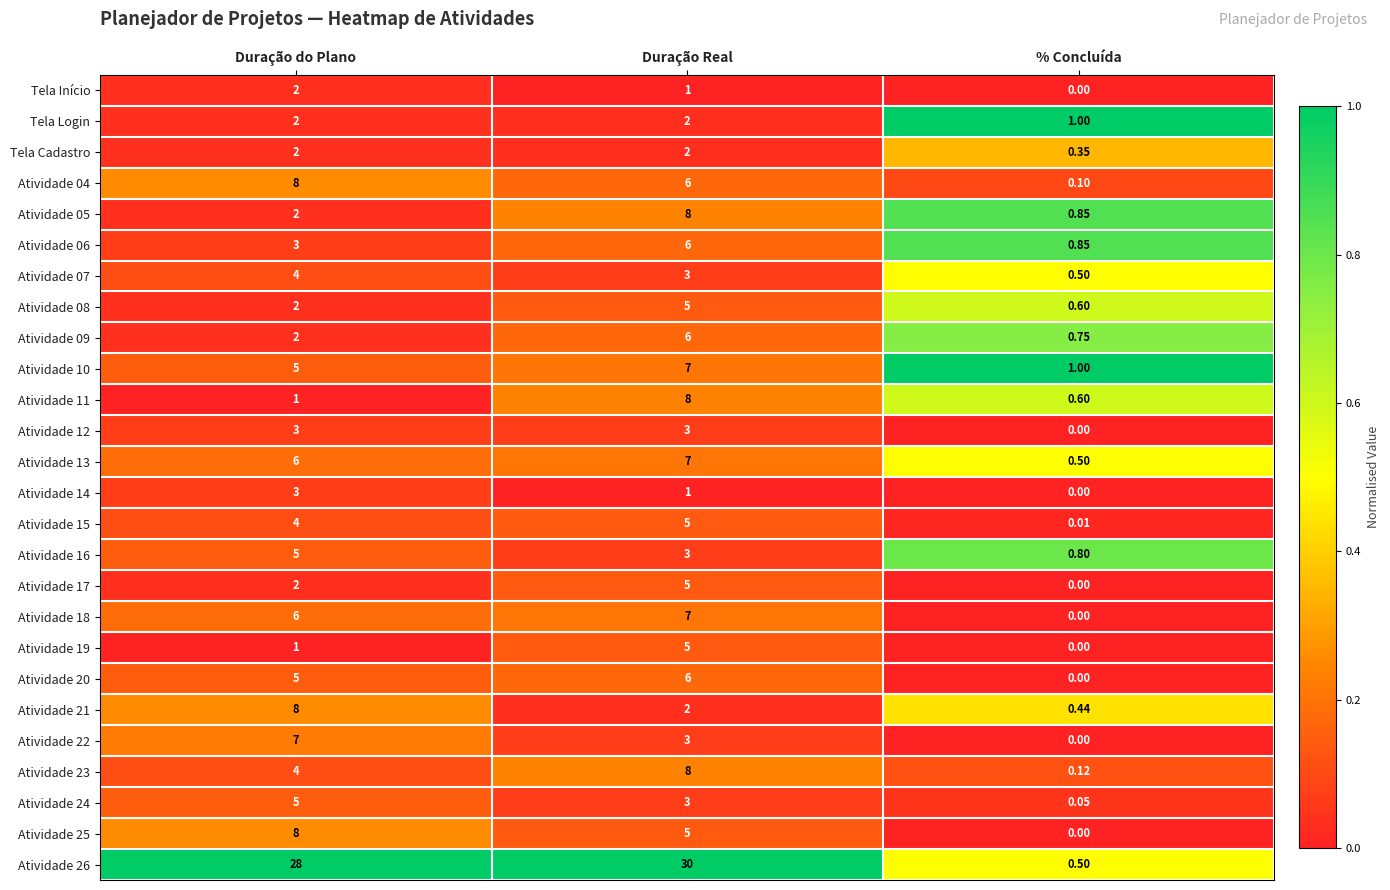

Between Duração do Plano and % Concluída, which series saw the biggest shift?

Atividade 26